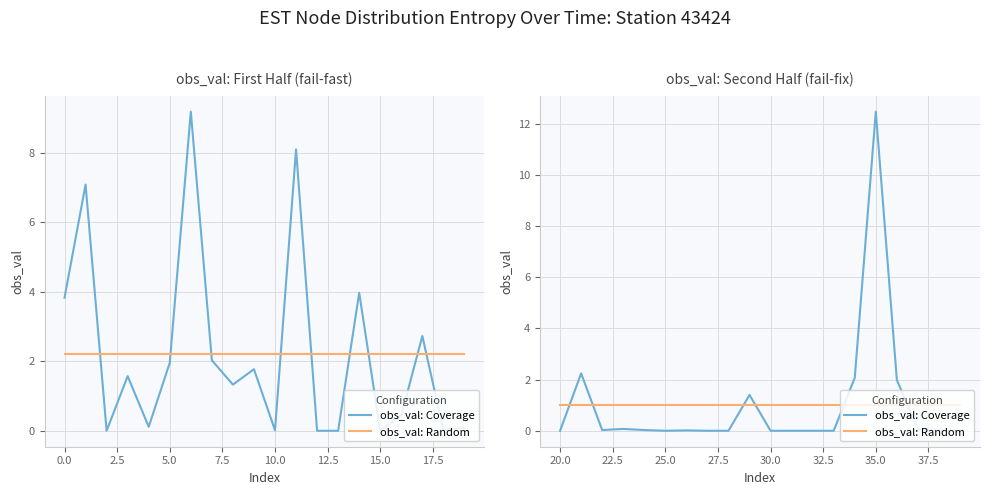

Which series has the widest spread of values?

obs_val: Coverage